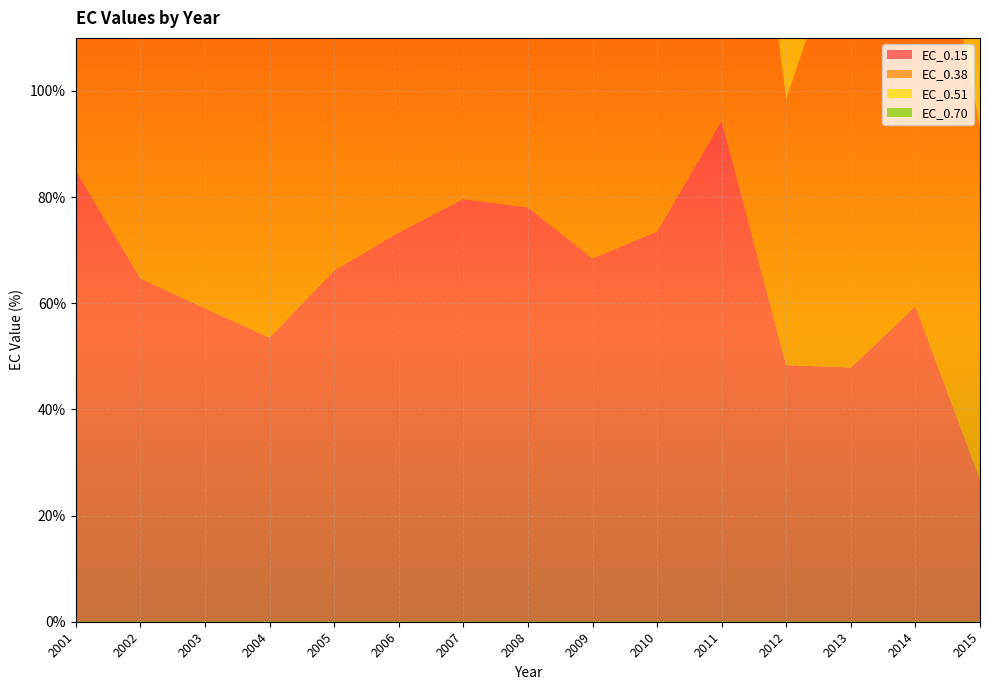

Reading right to left, what are all the values shown in this chart?

EC_0.15: 26.9	59.4	47.9	48.4	94.3	73.5	68.5	78.0	79.6	73.3	66.2	53.6	59.1	64.7	85.0
EC_0.38: 66.3	95.1	86.3	50.1	96.0	71.8	76.5	71.6	78.2	83.5	82.3	73.9	87.1	82.4	78.5
EC_0.51: 77.5	99.8	75.0	47.3	68.1	51.6	52.3	52.9	68.1	79.9	49.4	58.6	90.2	76.9	70.9
EC_0.70: 82.9	67.5	94.9	87.0	64.1	85.1	69.0	77.6	82.7	35.3	78.3	50.0	83.2	84.6	70.0